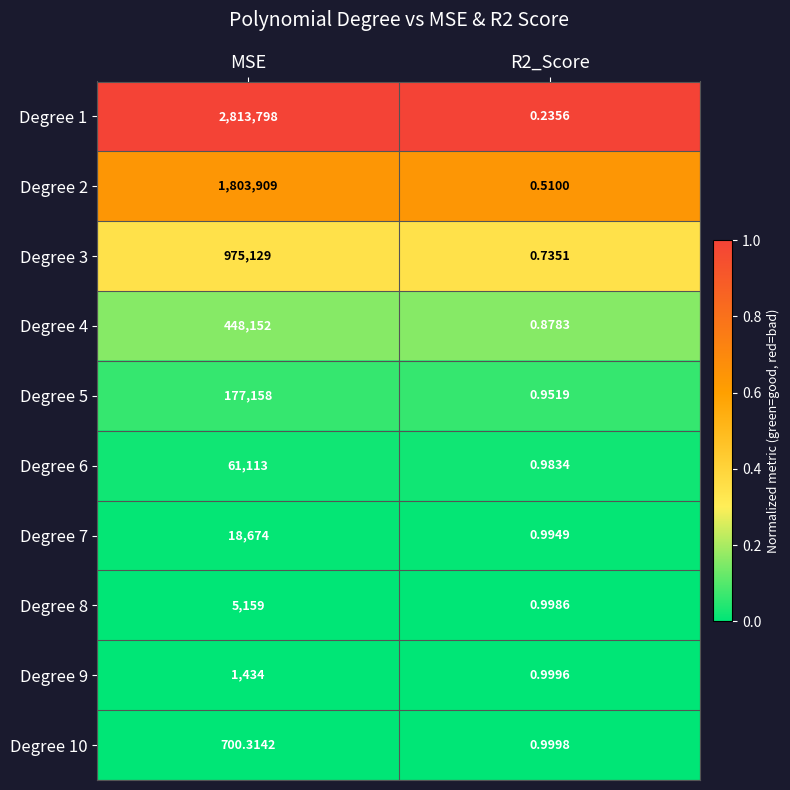

Is the value of Degree 8 at R2_Score greater than the value of Degree 2 at MSE?

No